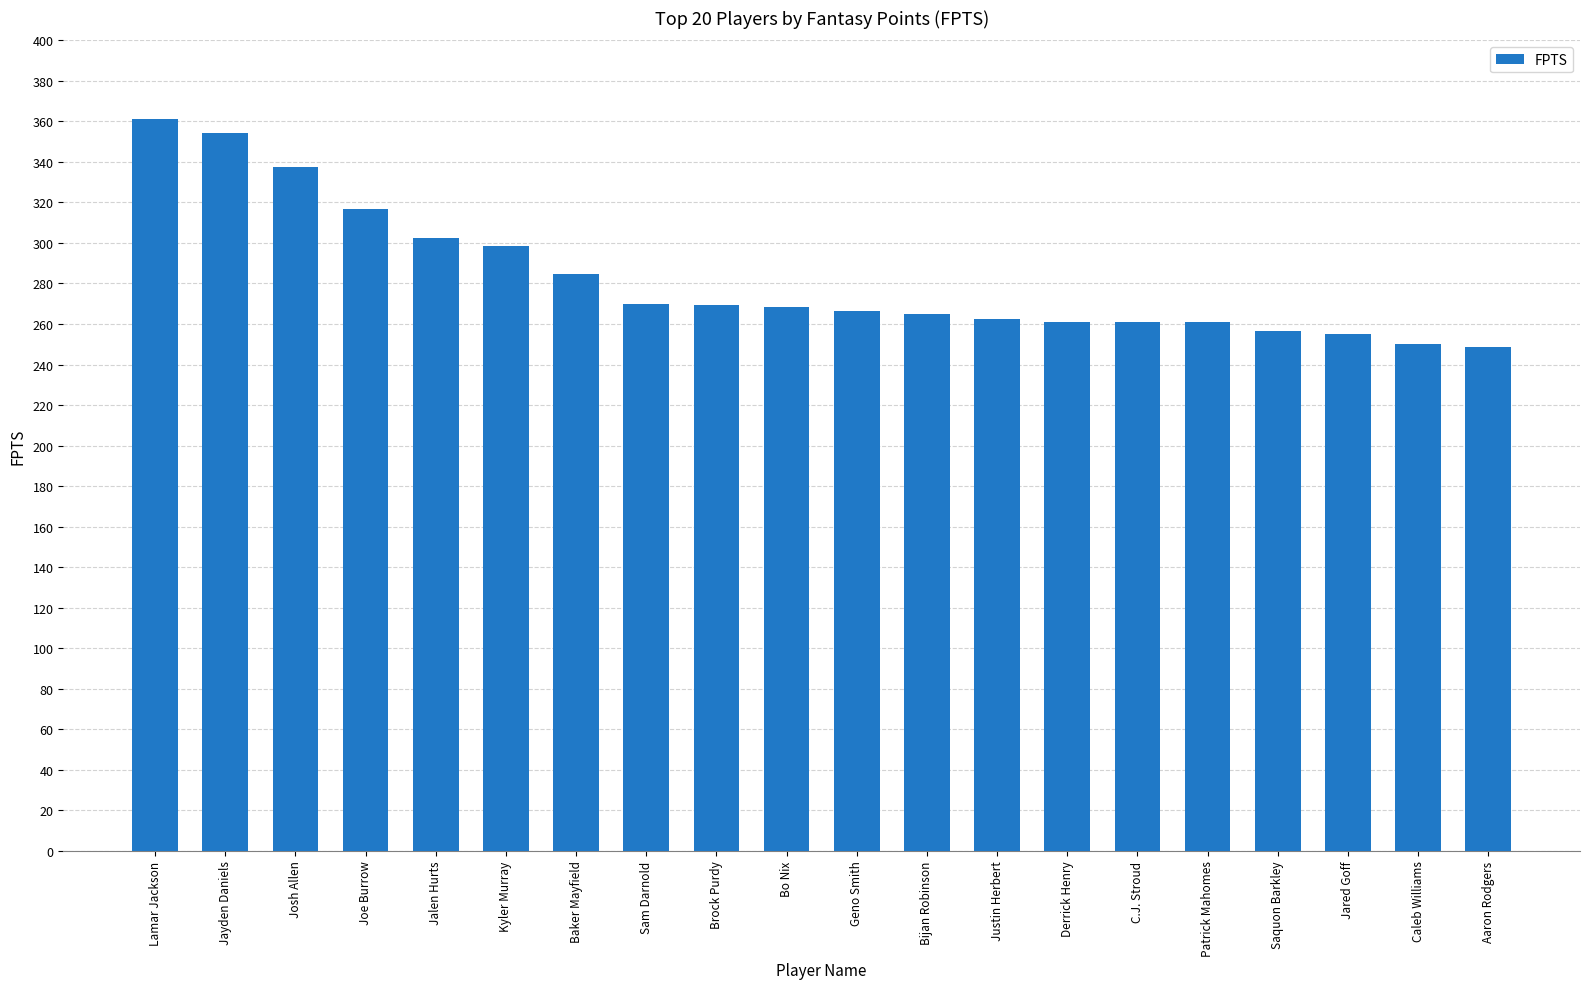

The chart shows a value of 147.3 at Jayden Daniels. True or false?

False